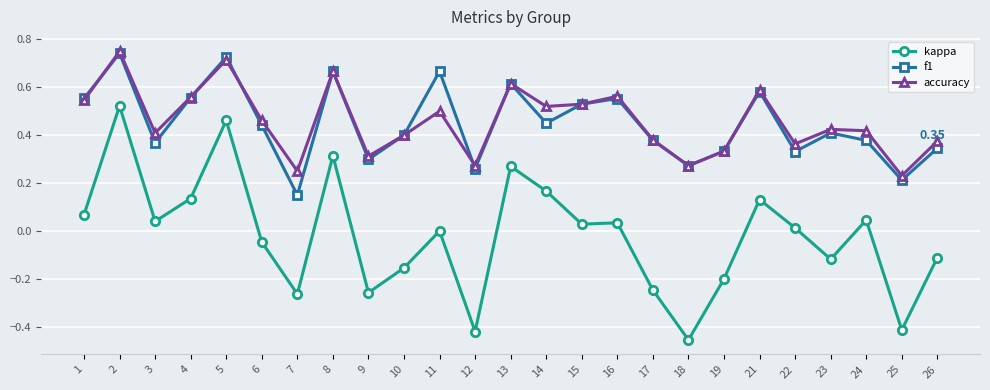

At which category does kappa reach its first local valley?

3